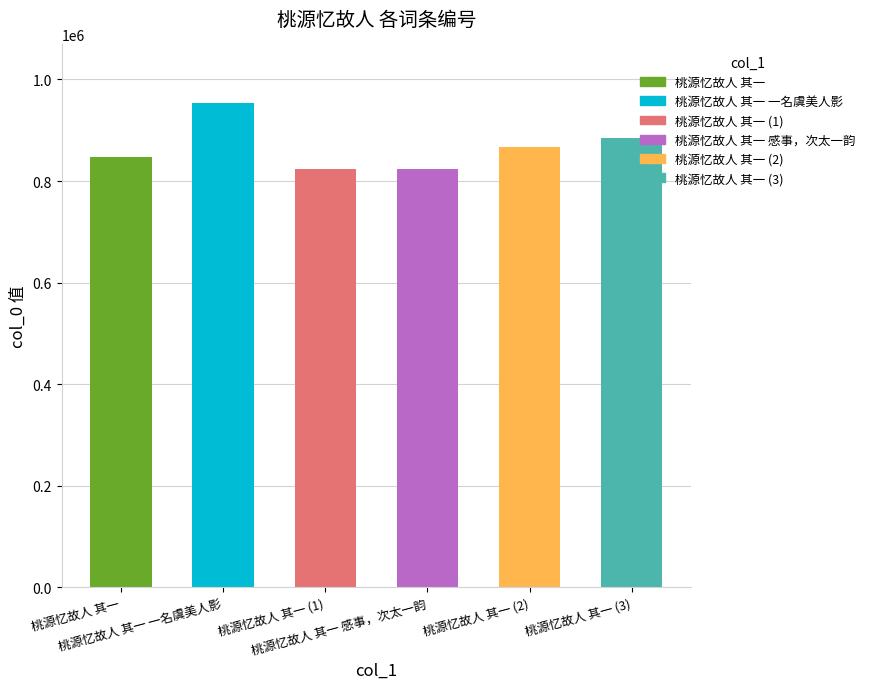

What is the minimum value shown in the chart?

824258